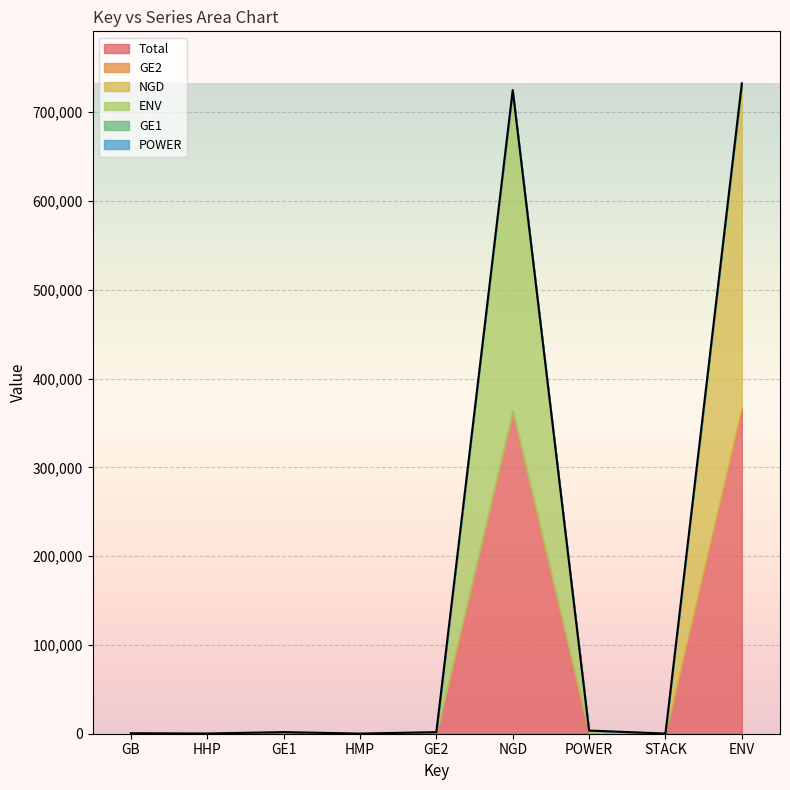

Rank the series at NGD from lowest to highest value.

GE2, NGD, GE1, POWER, ENV, Total